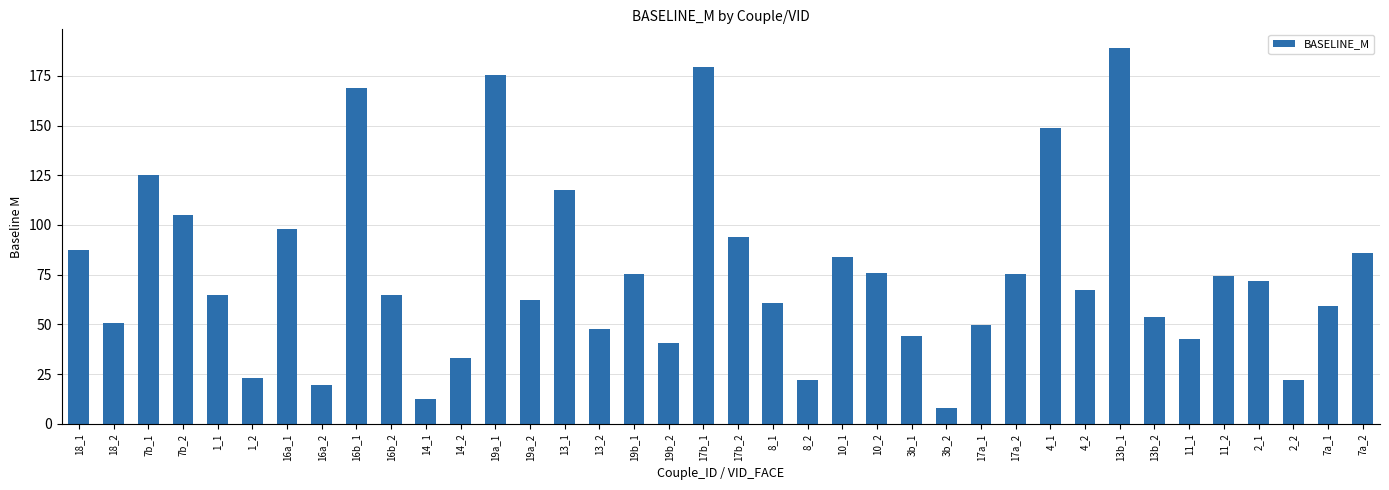

What is the label of the 37th bar from the right?

18_2